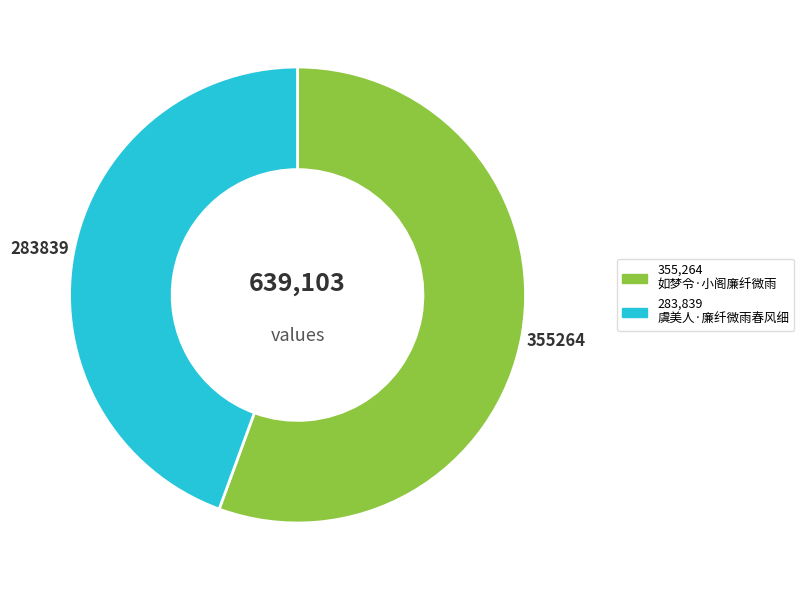

Is there any slice that represents more than half of the pie?

Yes